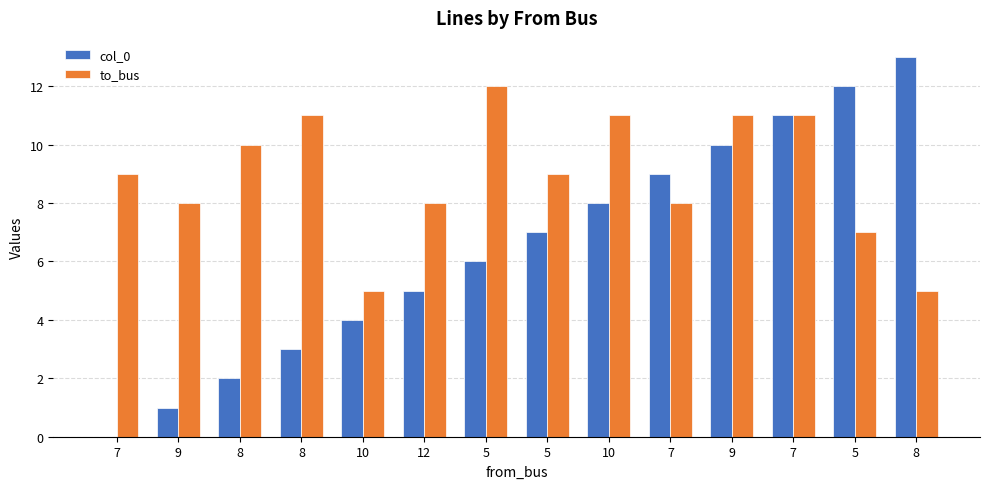

What is the sum of the to_bus values at 10 and 7?

13